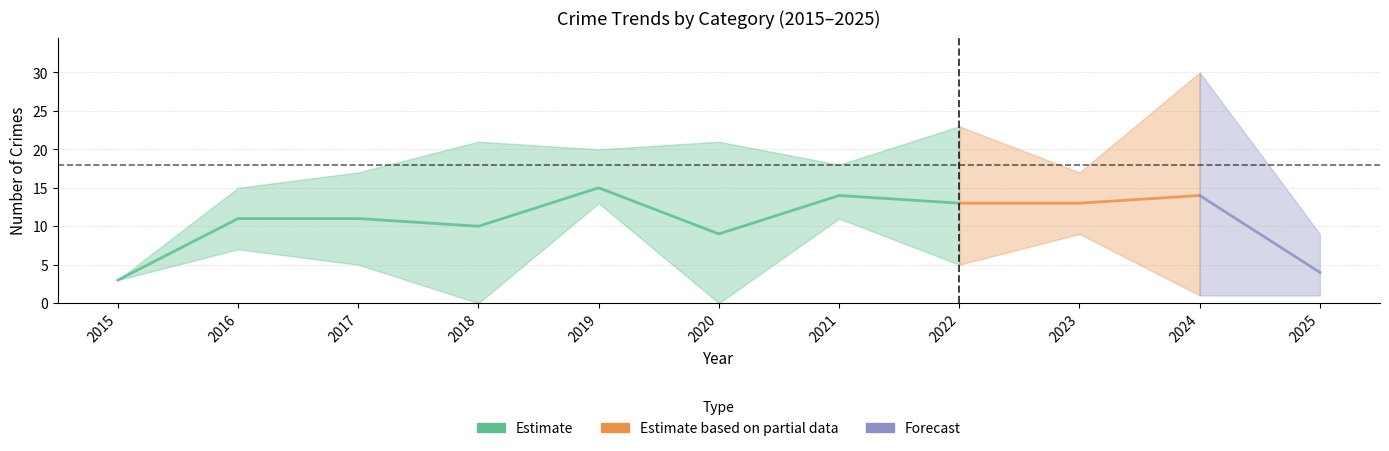

Is it true that Aggravated Assault equals 2 at 2018?

False